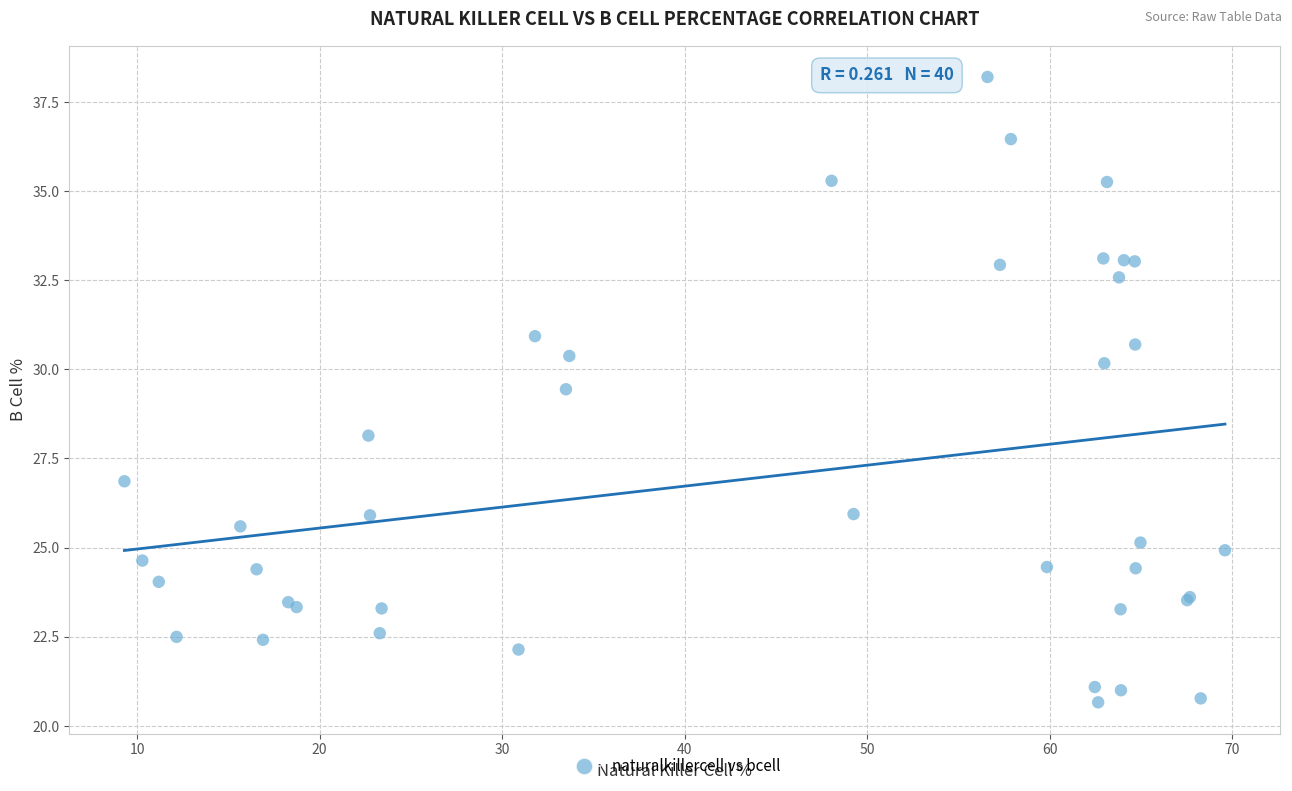

What Y value in the scatter plot is closest to 29?

29.4